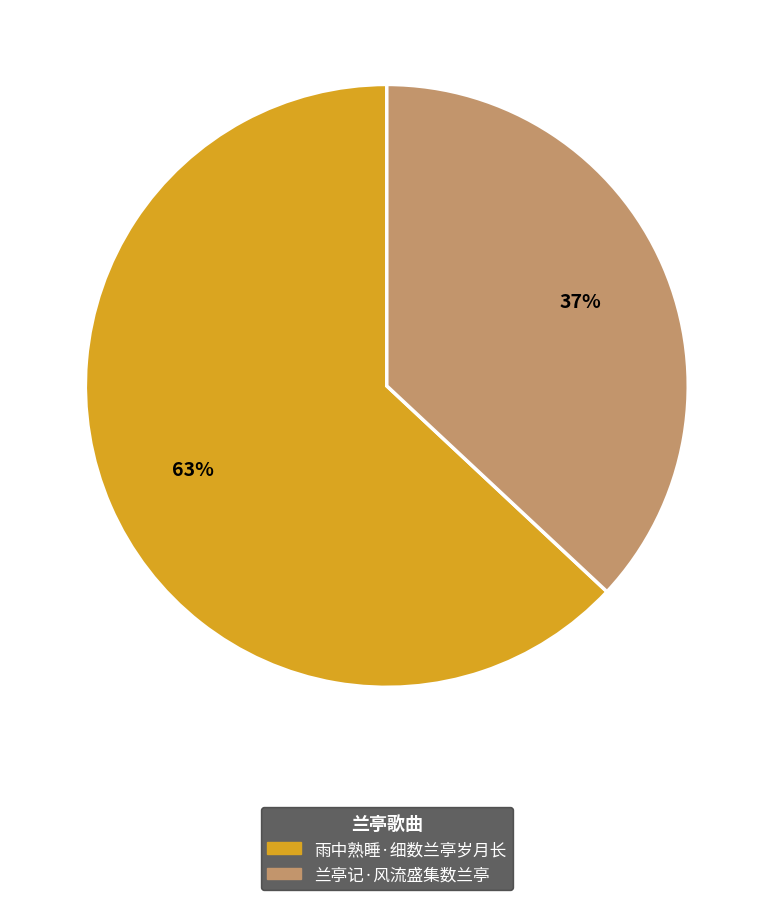

The 兰亭记·风流盛集数兰亭 slice represents 37% of the pie. True or false?

True